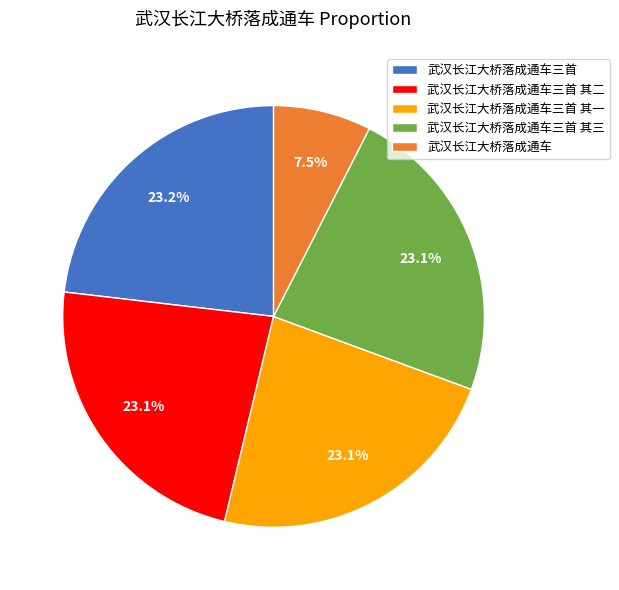

Count the number of slices in the pie.

5